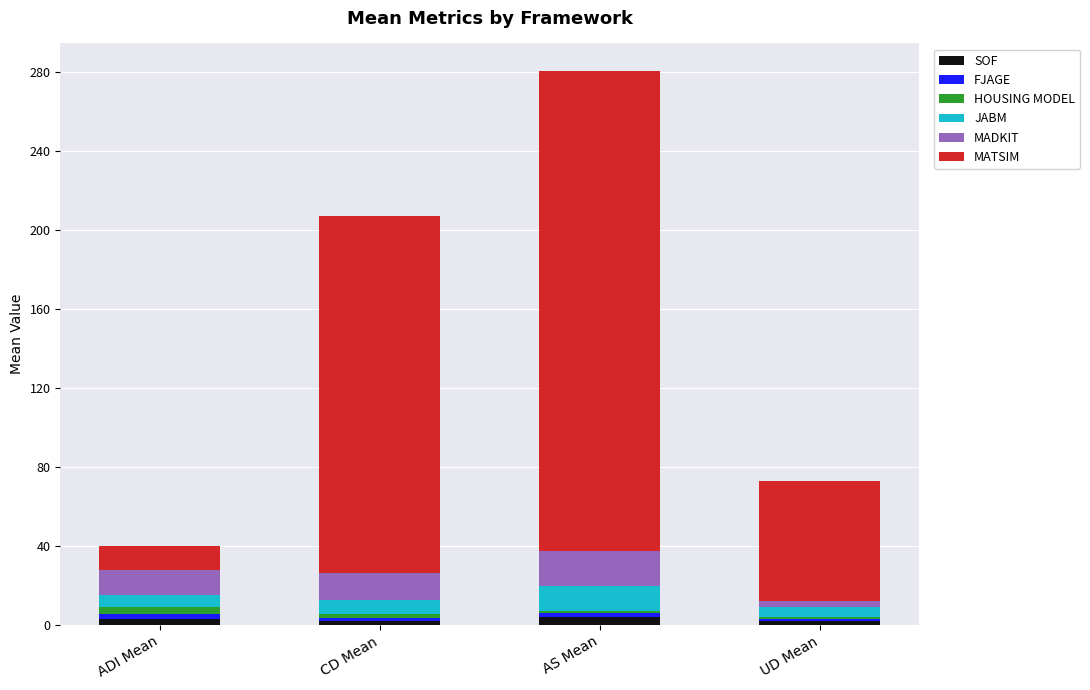

Count the number of categories in the chart.

4